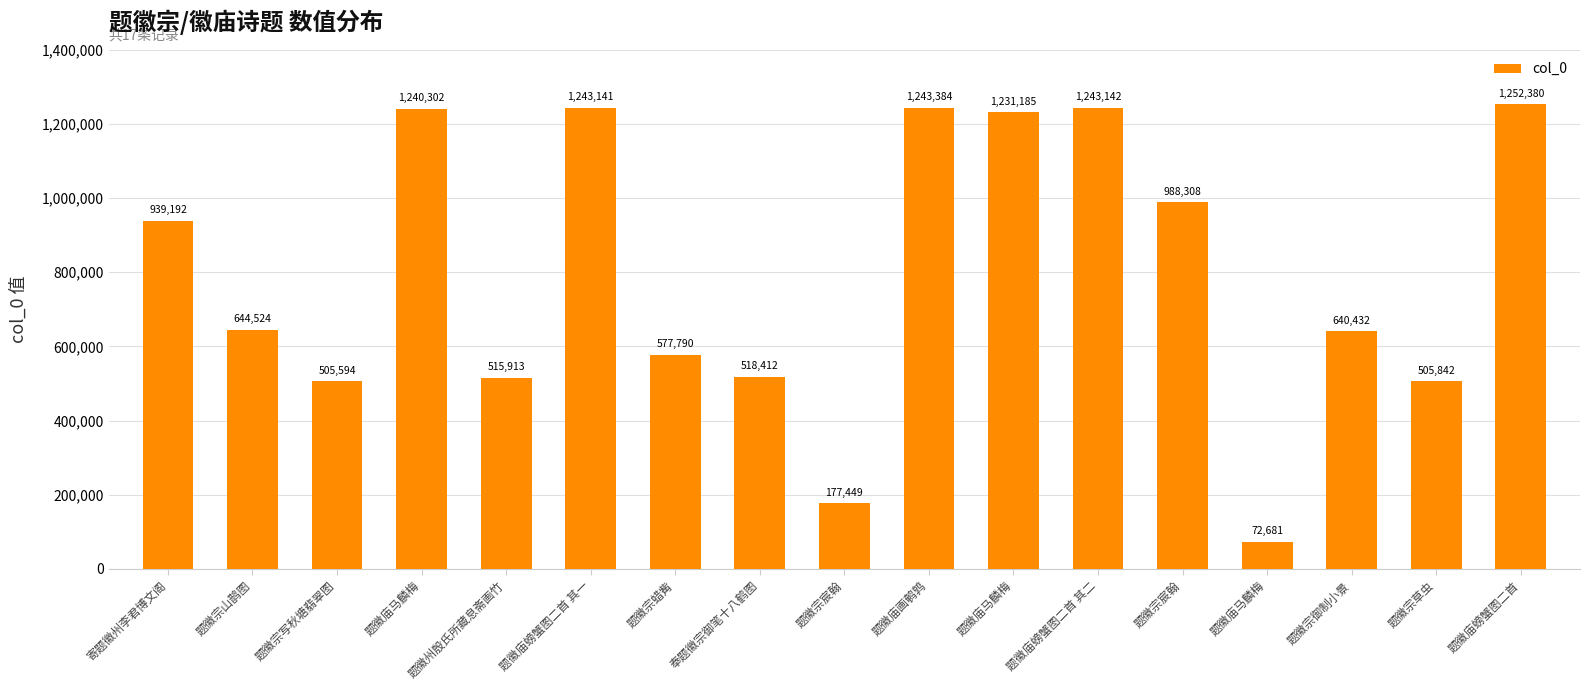

The value at 题徽庙螃蟹图二首 其一 is 1243141. True or false?

True